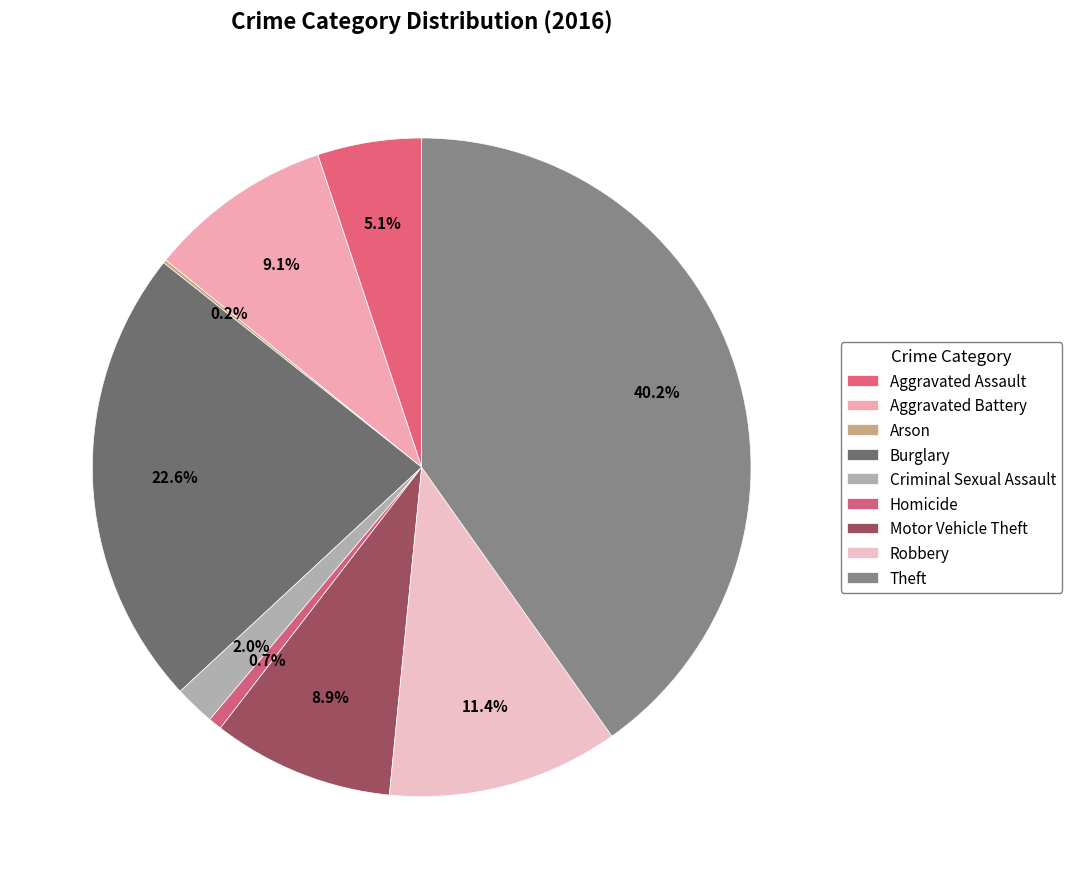

The Robbery slice represents 1% of the pie. True or false?

False